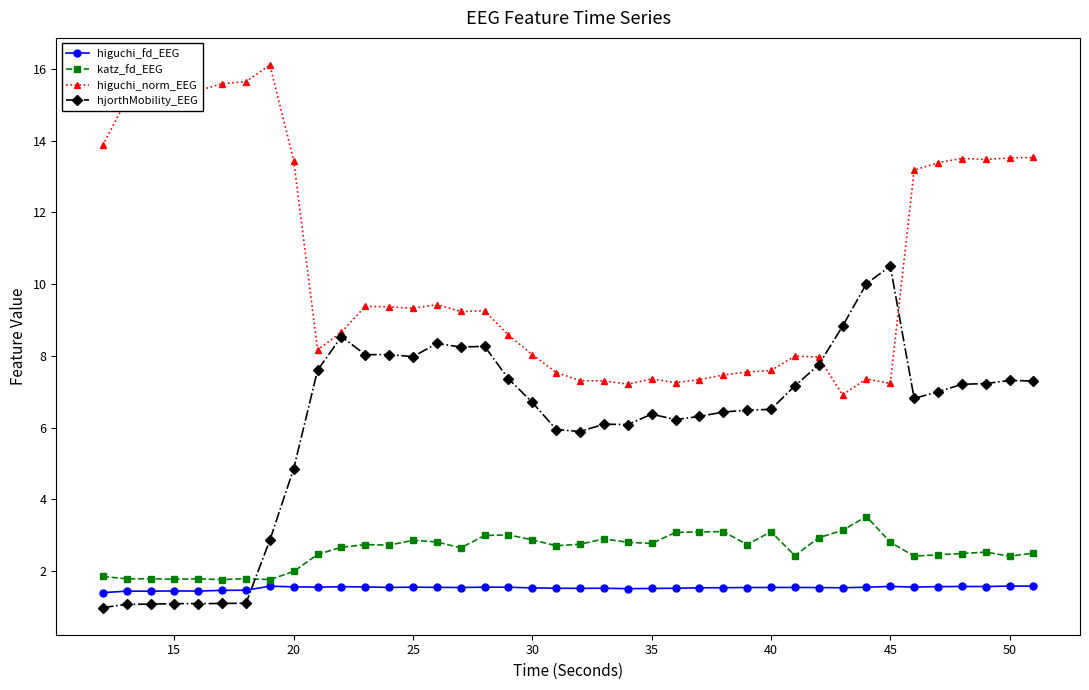

What is the value of the hjorthMobility_EEG point at the 34th from the left?

10.5